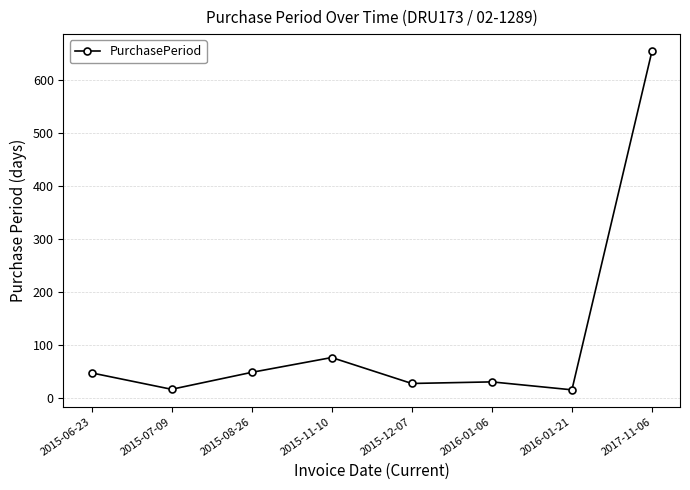

Approximately how many times larger is the value at 2015-06-23 compared to 2016-01-06?

1.6